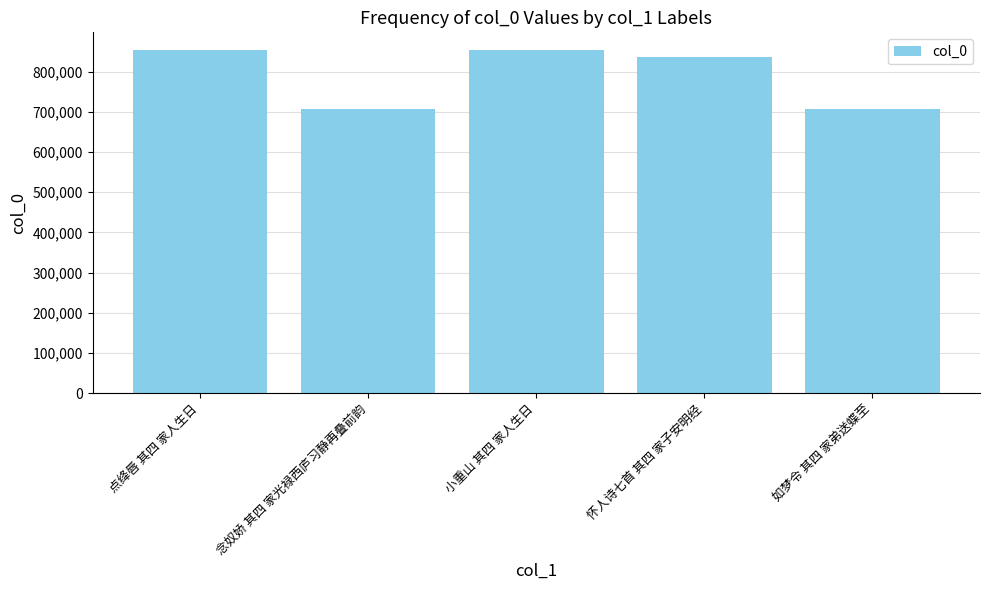

The chart shows a value of 222305 at 点绛唇 其四 家人生日. True or false?

False